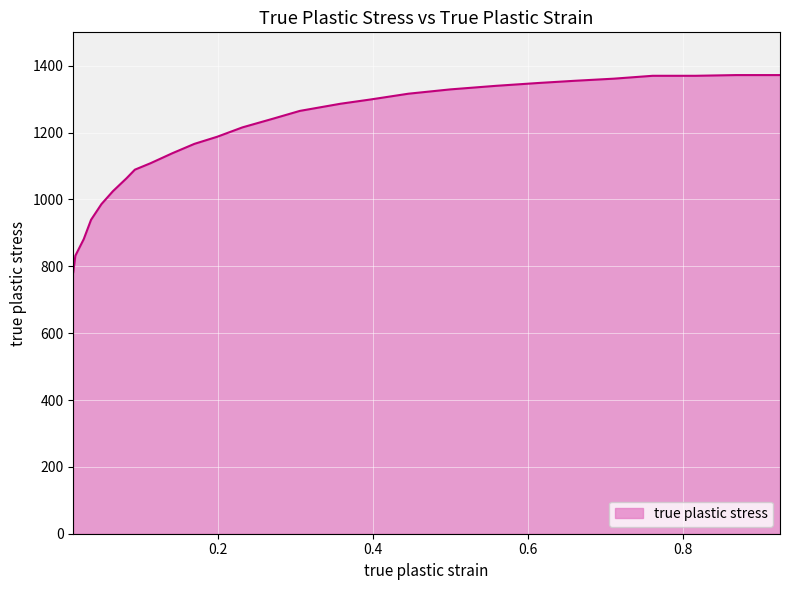

What is the difference between the maximum and minimum values?

589.6